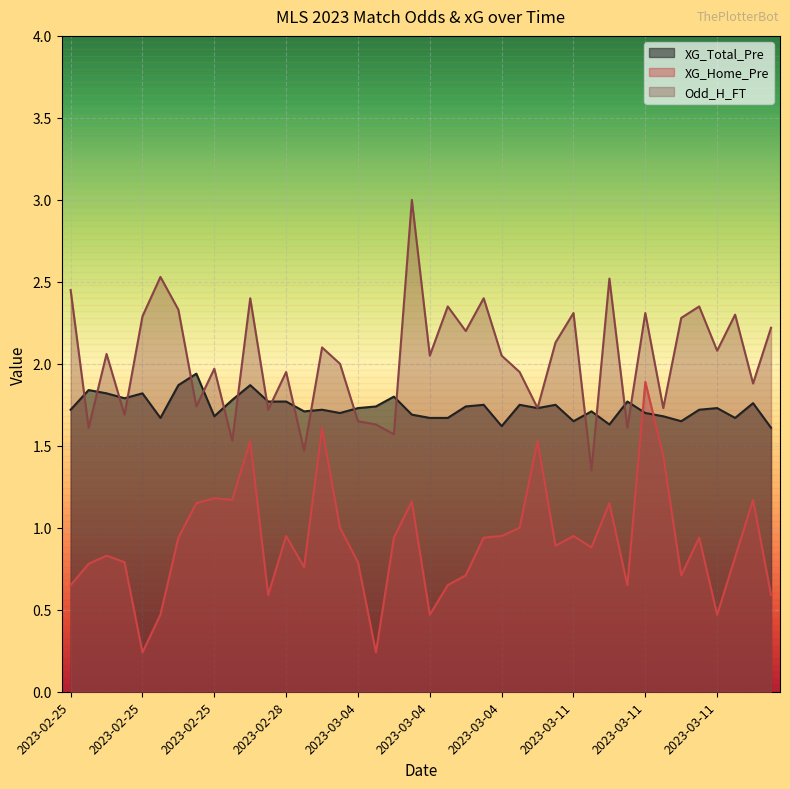

Which category has the highest value in the XG_Total_Pre series?

2023-02-25